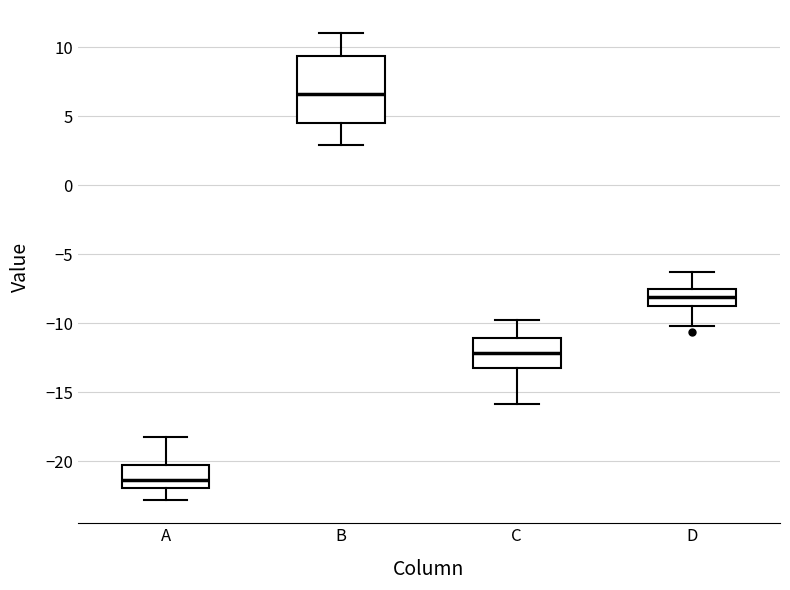

Which box is the tallest, from its lower edge to its upper edge?

B